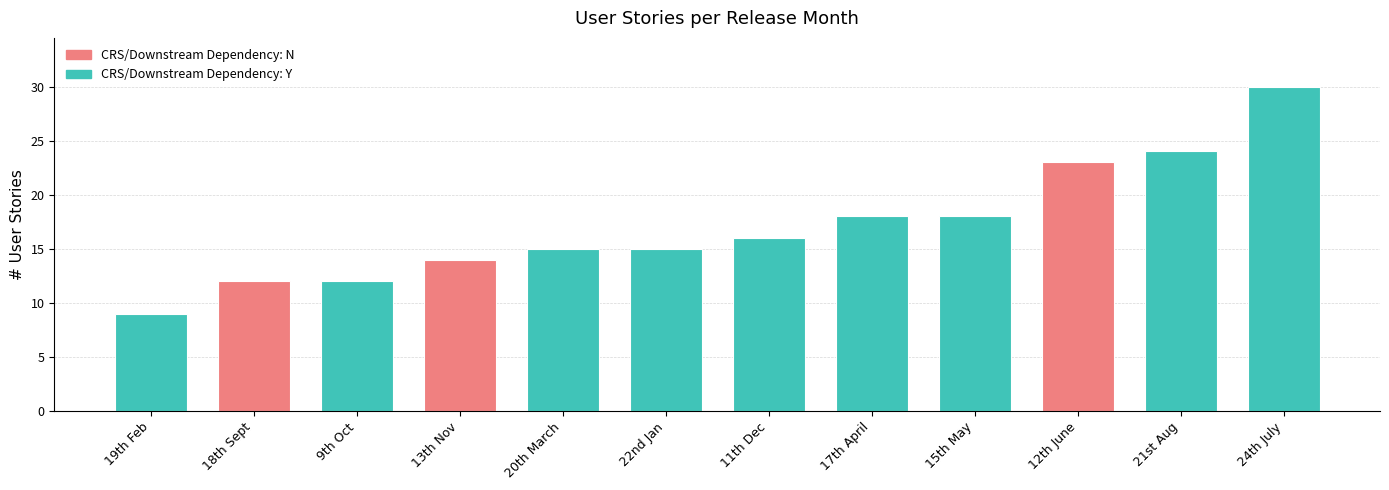

What is the value of the 1st bar from the left?

9